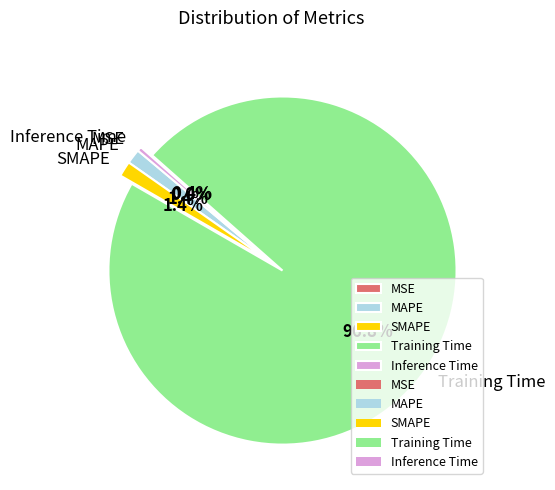

Count the number of slices in the pie.

5